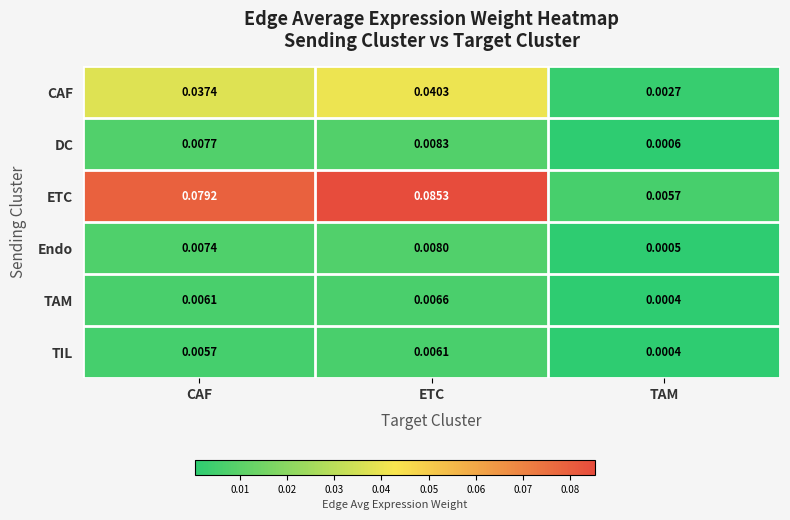

At which category is the sum across all series the highest?

ETC